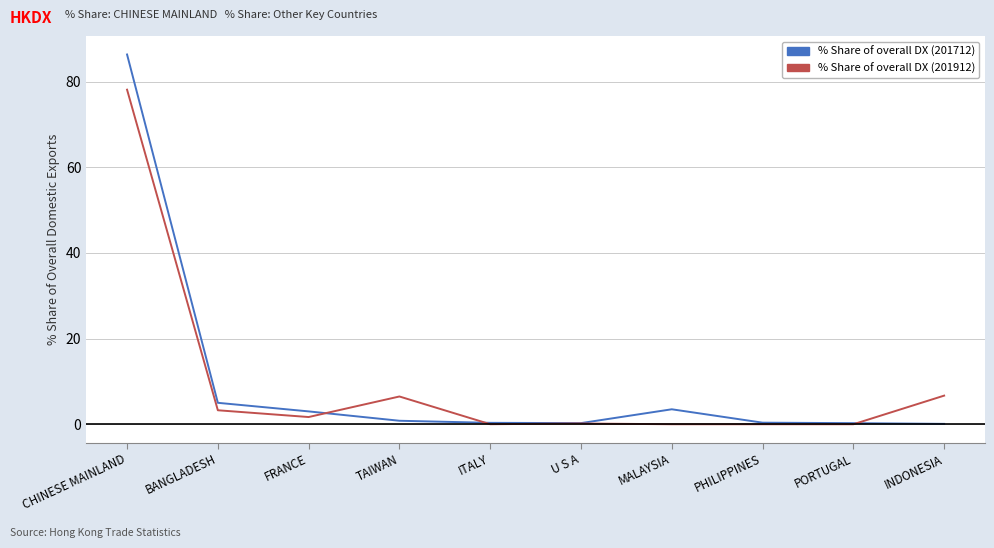

At which label does % Share of overall DX (201912) first exceed 1?

CHINESE MAINLAND